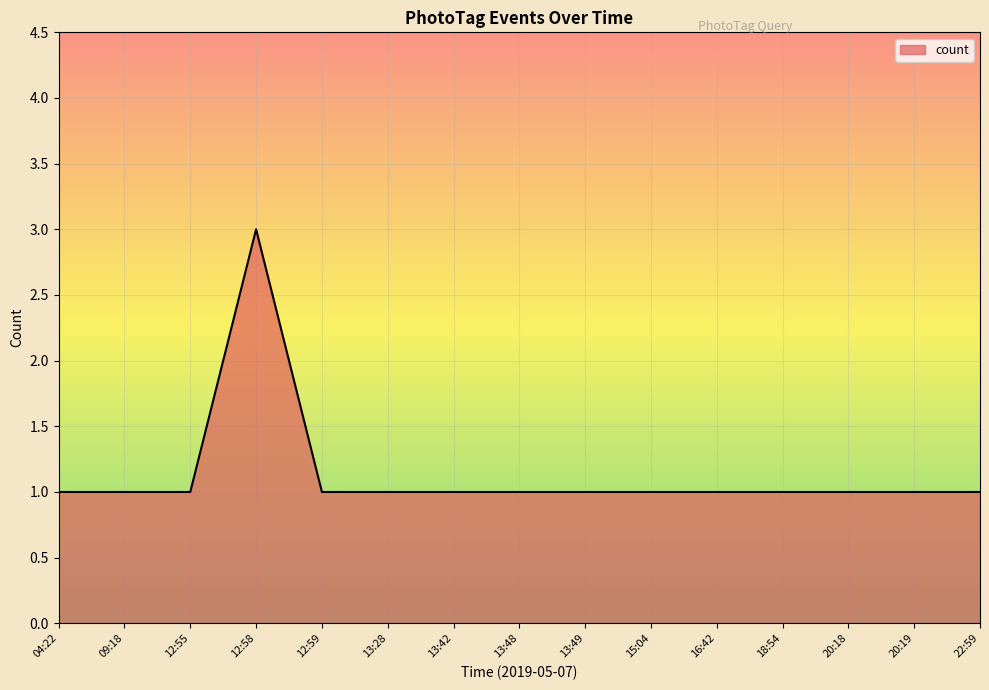

What position from the left is 20:19?

14